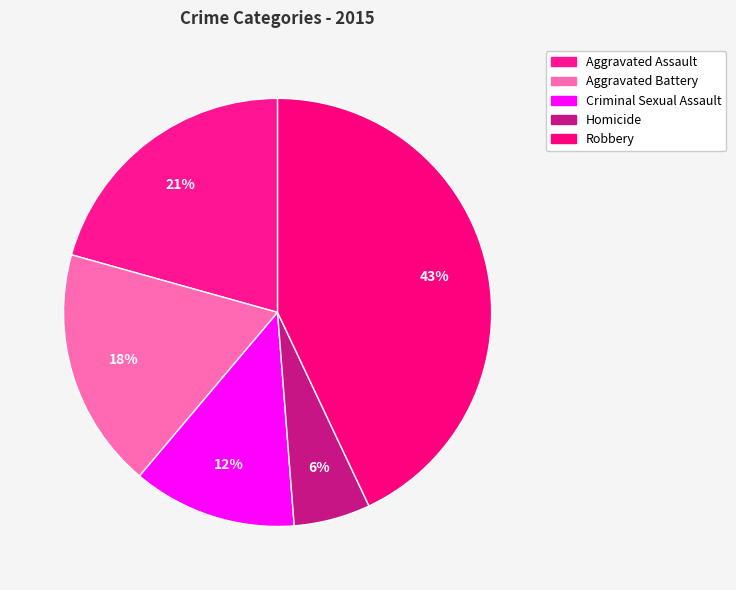

Count the number of slices in the pie.

5